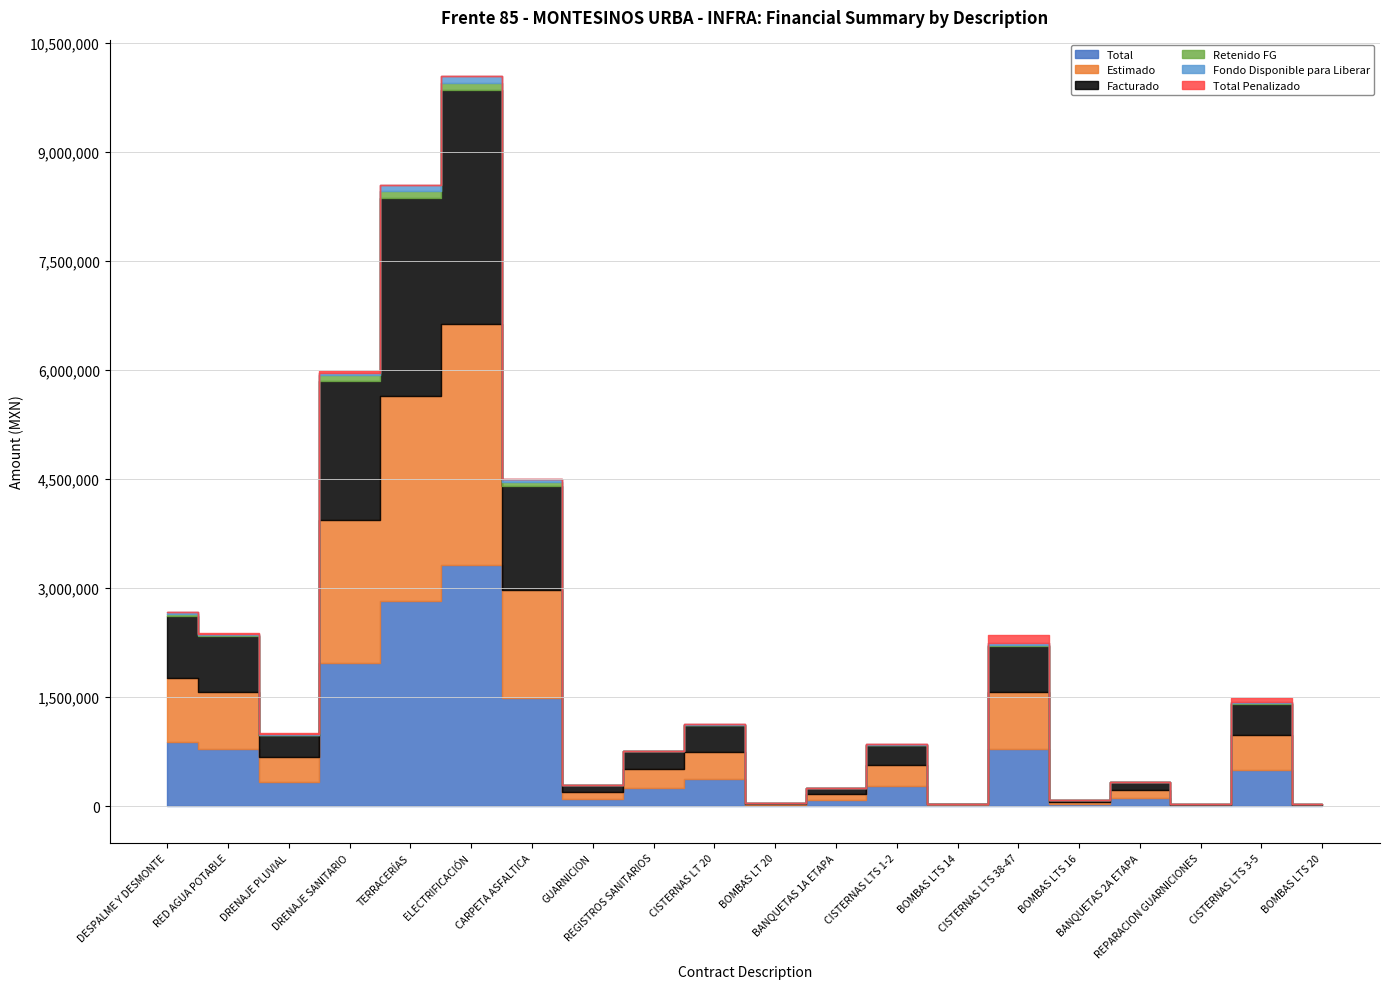

What position from the left is REGISTROS SANITARIOS?

9